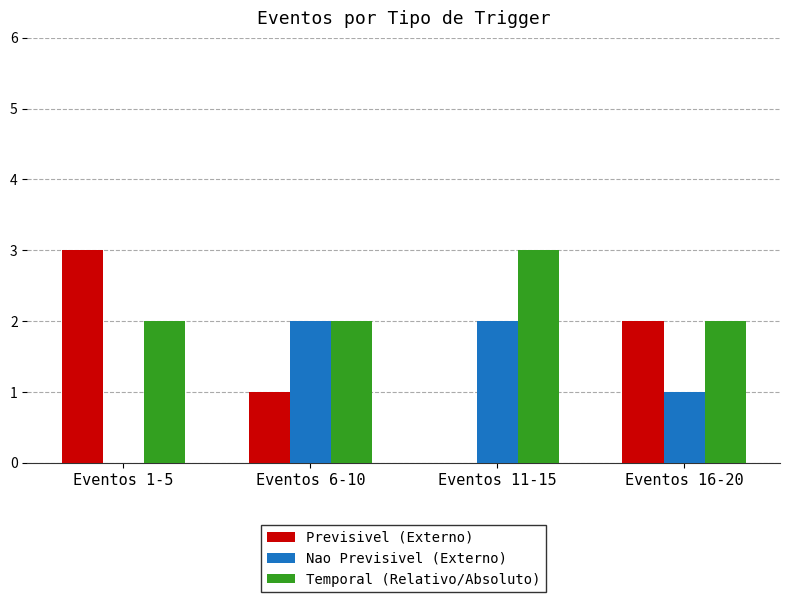

Is the value of Previsivel (Externo) at Eventos 11-15 greater than the value of Nao Previsivel (Externo) at Eventos 6-10?

No